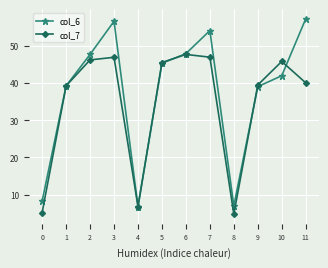

At which category does col_7 reach its first local valley?

4